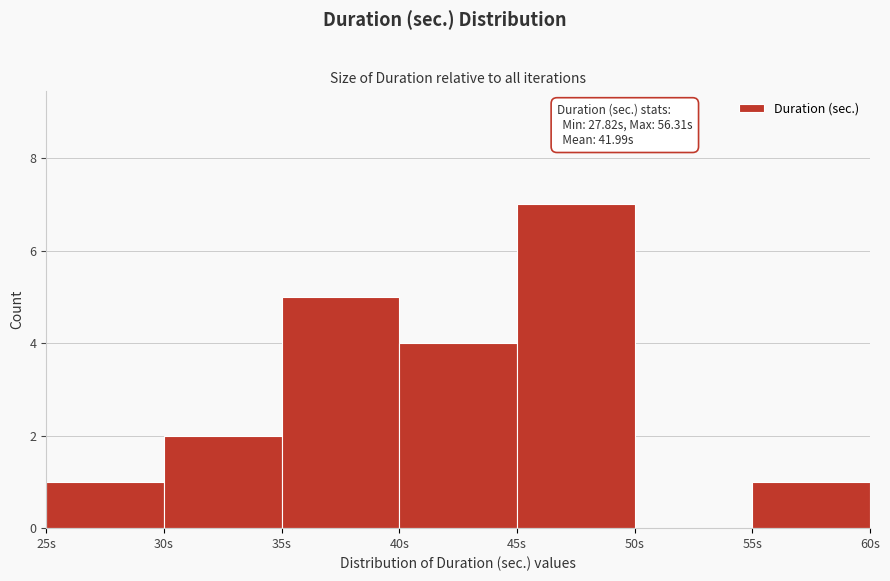

Which range on the x-axis has the tallest bar?

45 to 50